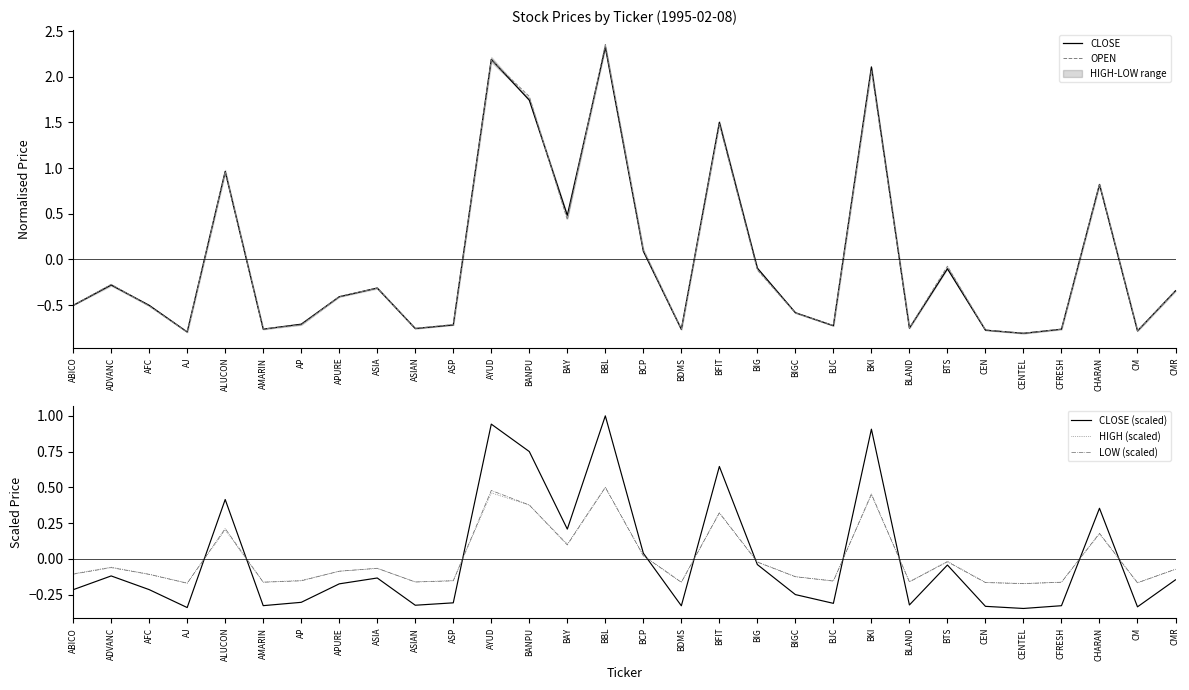

What value does the LOW (scaled) series have at BAY?

0.1